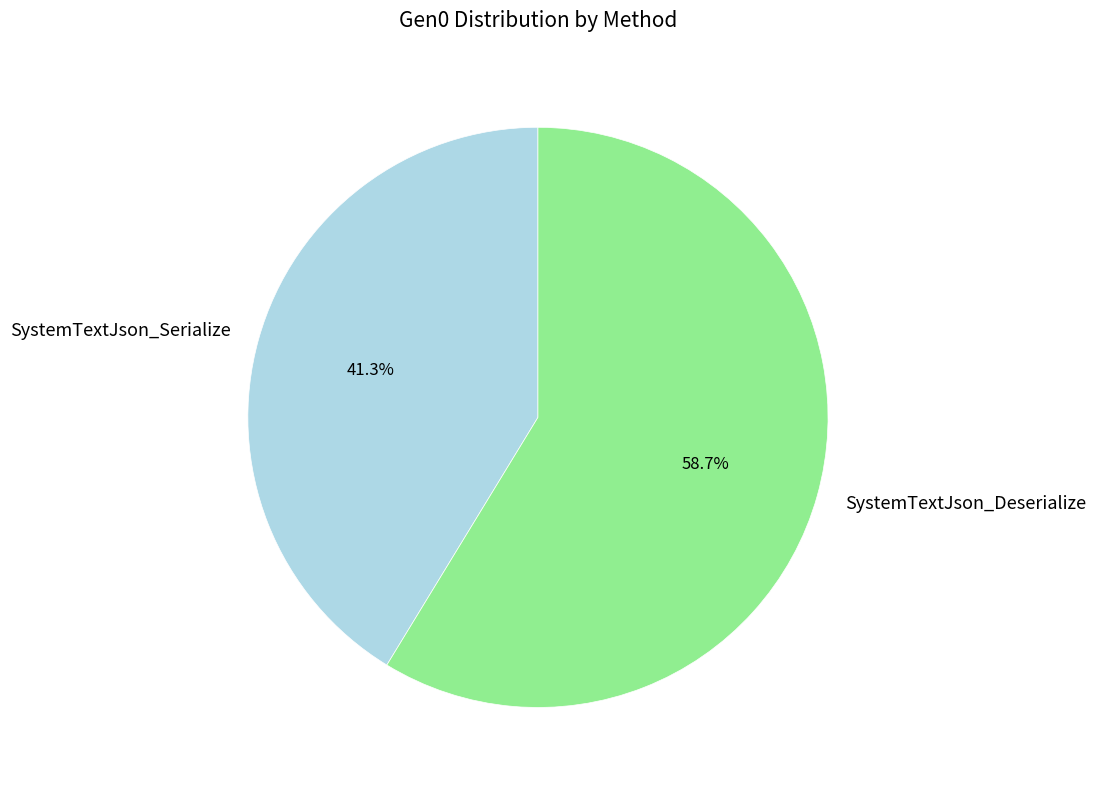

Which has a higher value, SystemTextJson_Serialize or SystemTextJson_Deserialize?

SystemTextJson_Deserialize